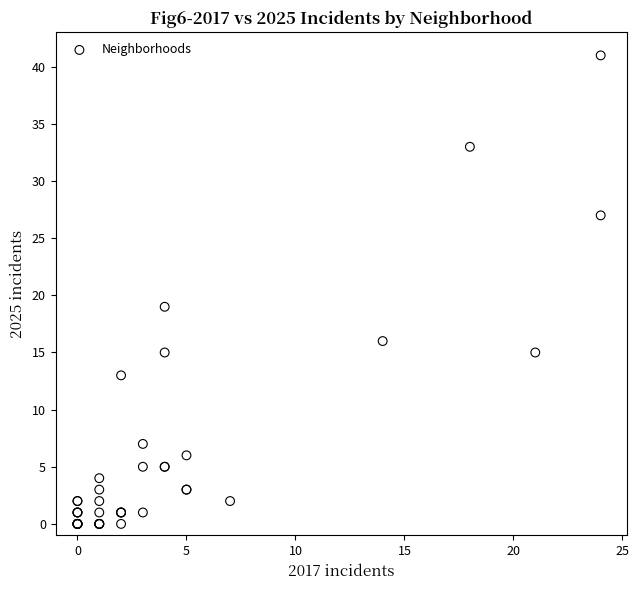

What Y value in the scatter plot is closest to 20?

19